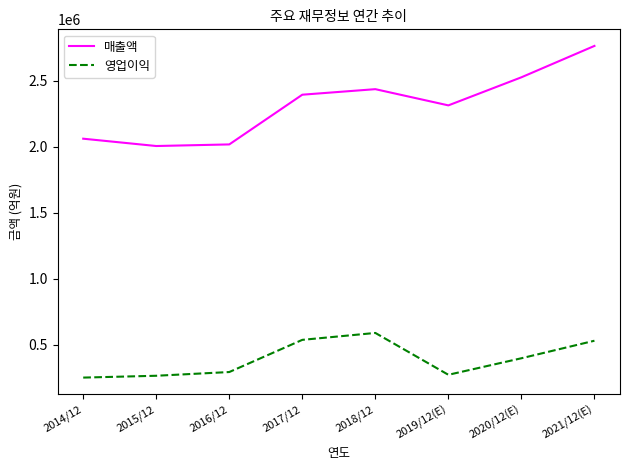

What is the spread (max minus min) of values at 2015/12?

1742401